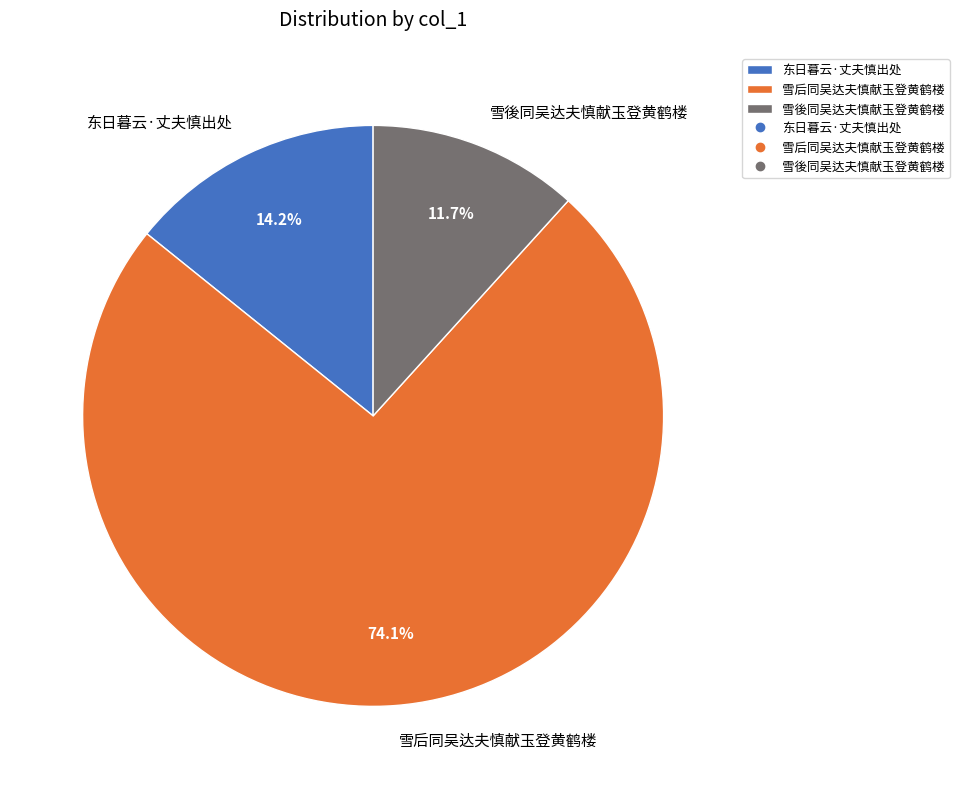

Is it true that 东日暮云·丈夫慎出处 is 2% of the pie?

False